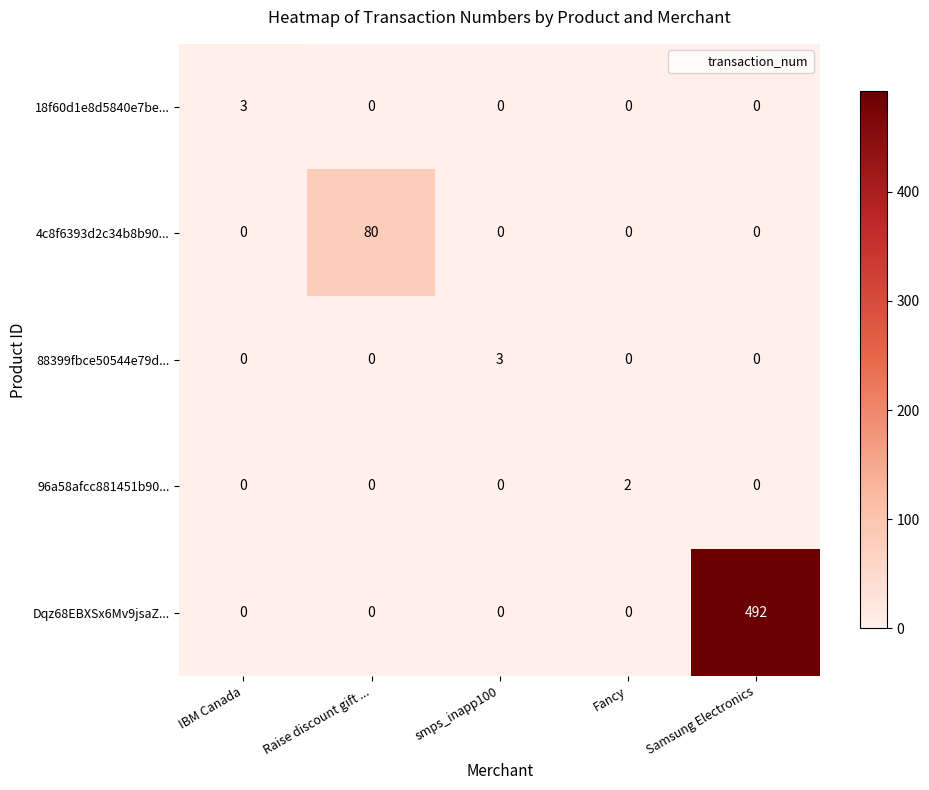

Which series has the largest total across all categories?

Dqz68EBXSx6Mv9jsaZ...